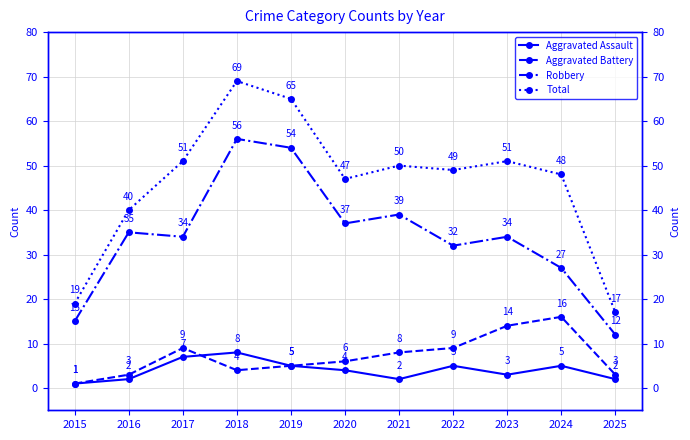

At which label does Aggravated Assault reach its peak?

2018